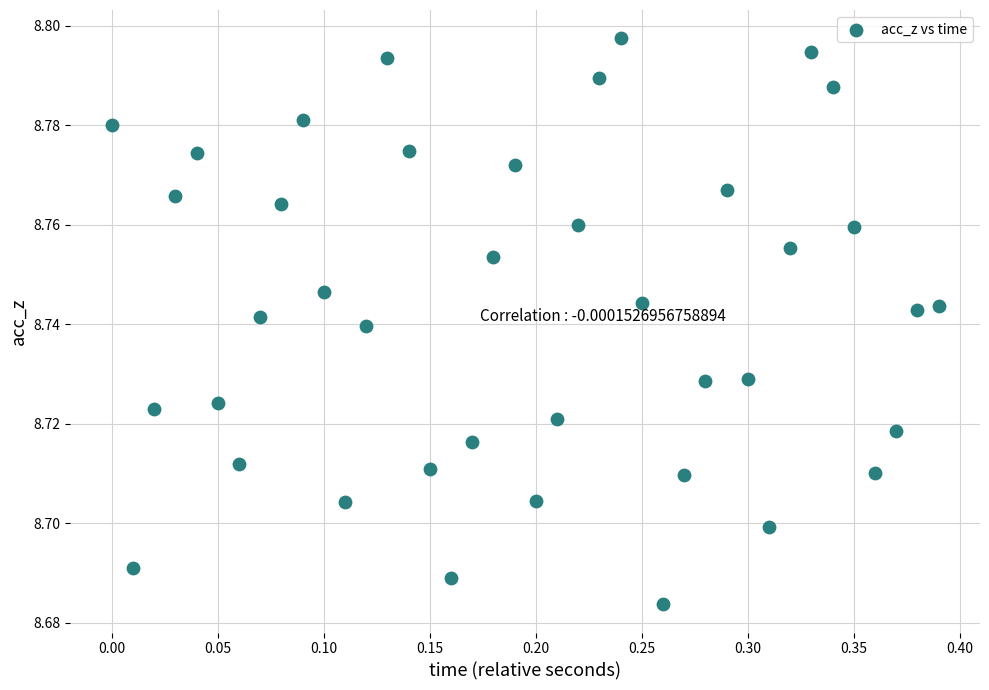

What is the range of X values (max minus min)?

0.4